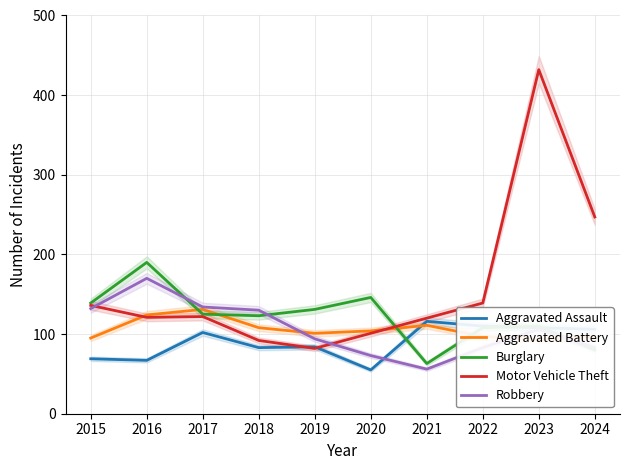

How many interior local peaks does the Burglary series have?

3